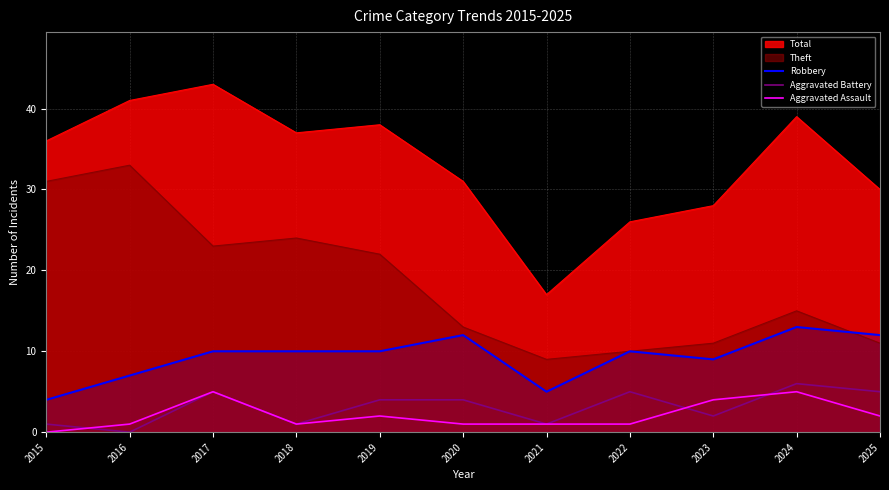

At which category is the sum across all series the highest?

2024